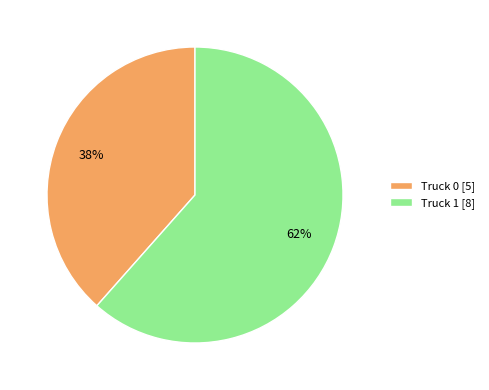

To the nearest percent, what is the combined percentage of Truck 1 [8] and Truck 0 [5]?

100%